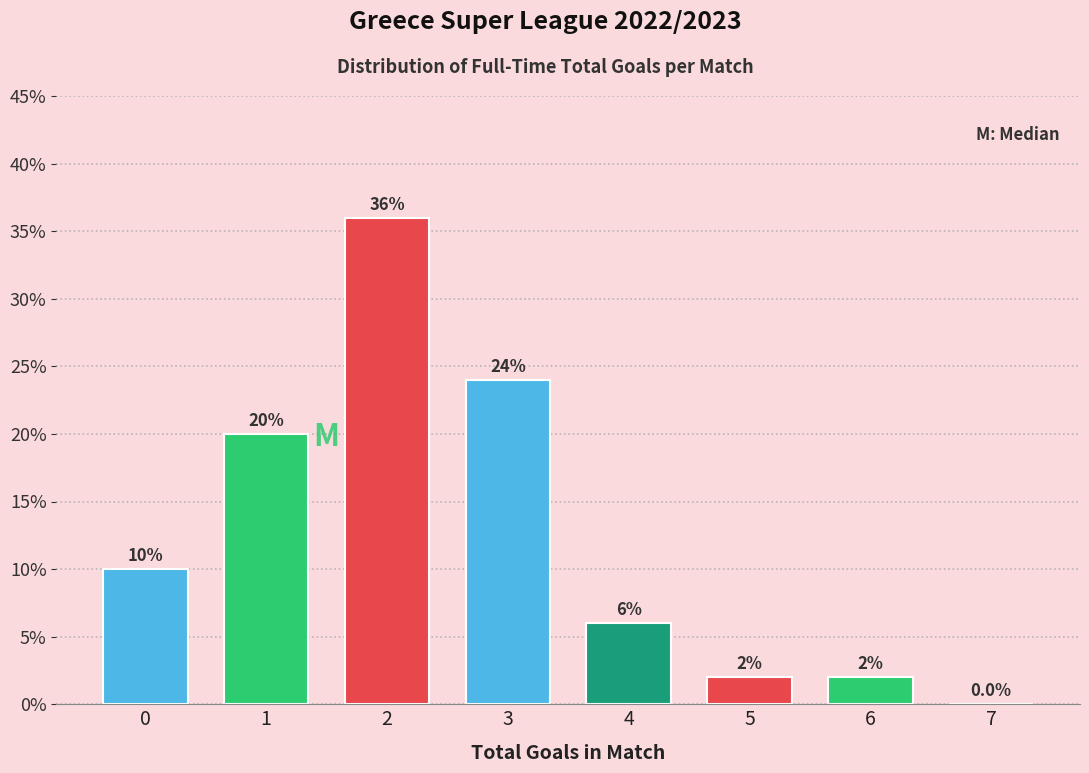

Reading left to right, list all the values displayed in this chart.

0=10	1=20	2=36	3=24	4=6	5=2	6=2	7=0